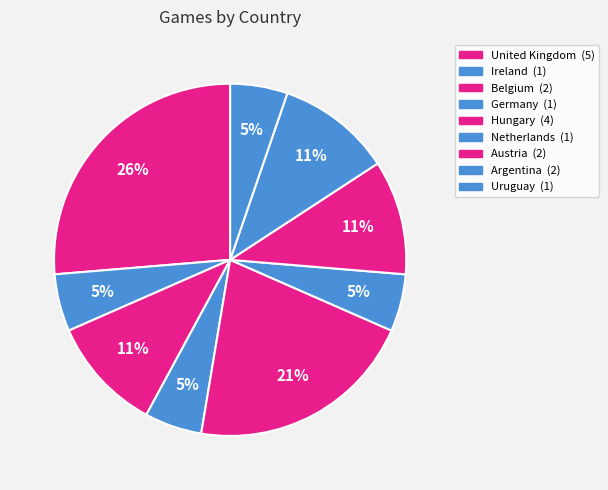

Do Hungary and United Kingdom together represent more than half of the pie?

No